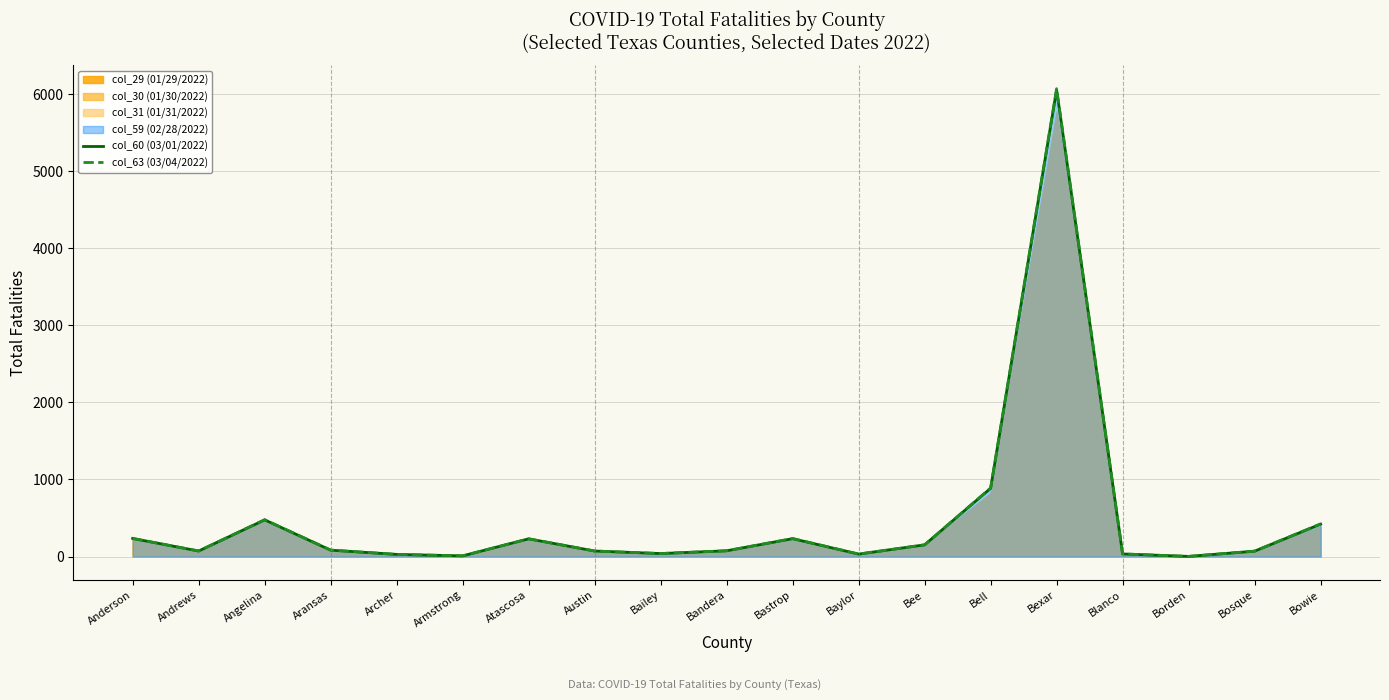

Is the value of col_60 (03/01/2022) at Anderson greater than the value of col_63 (03/04/2022) at Baylor?

Yes